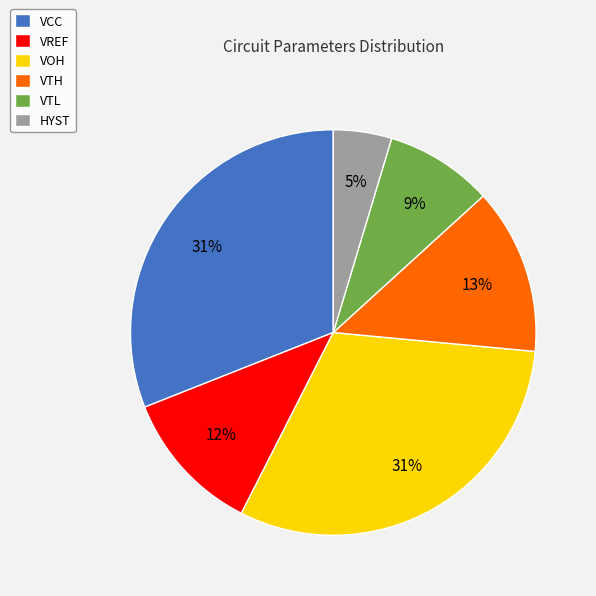

Between VTL and VOH, which is larger?

VOH